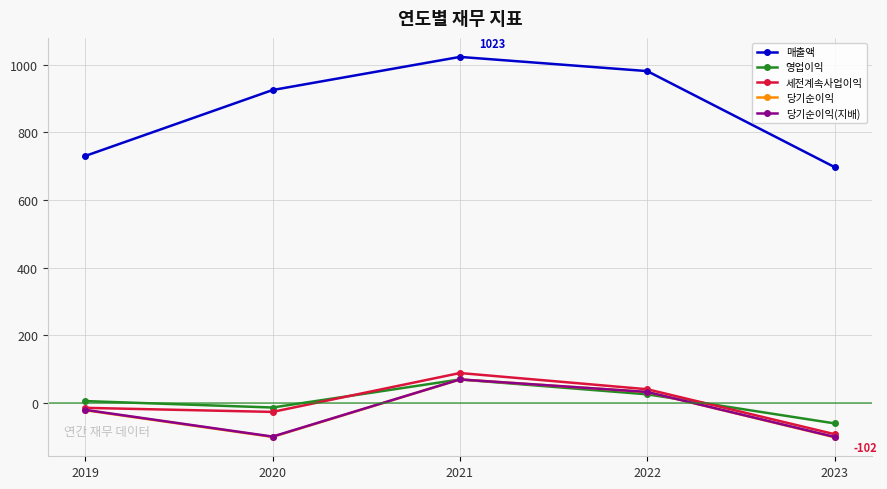

What is the approximate value of 영업이익 at 2022?

25